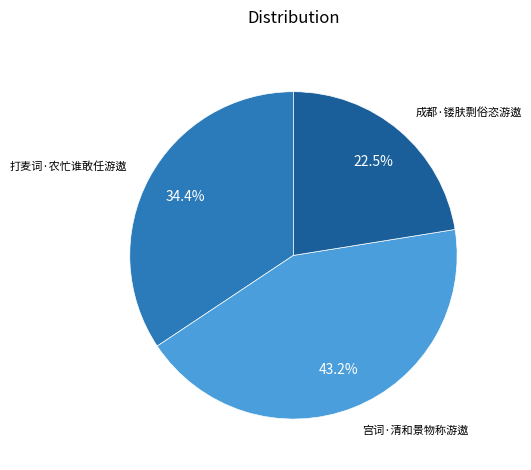

Is there a majority slice in this chart?

No